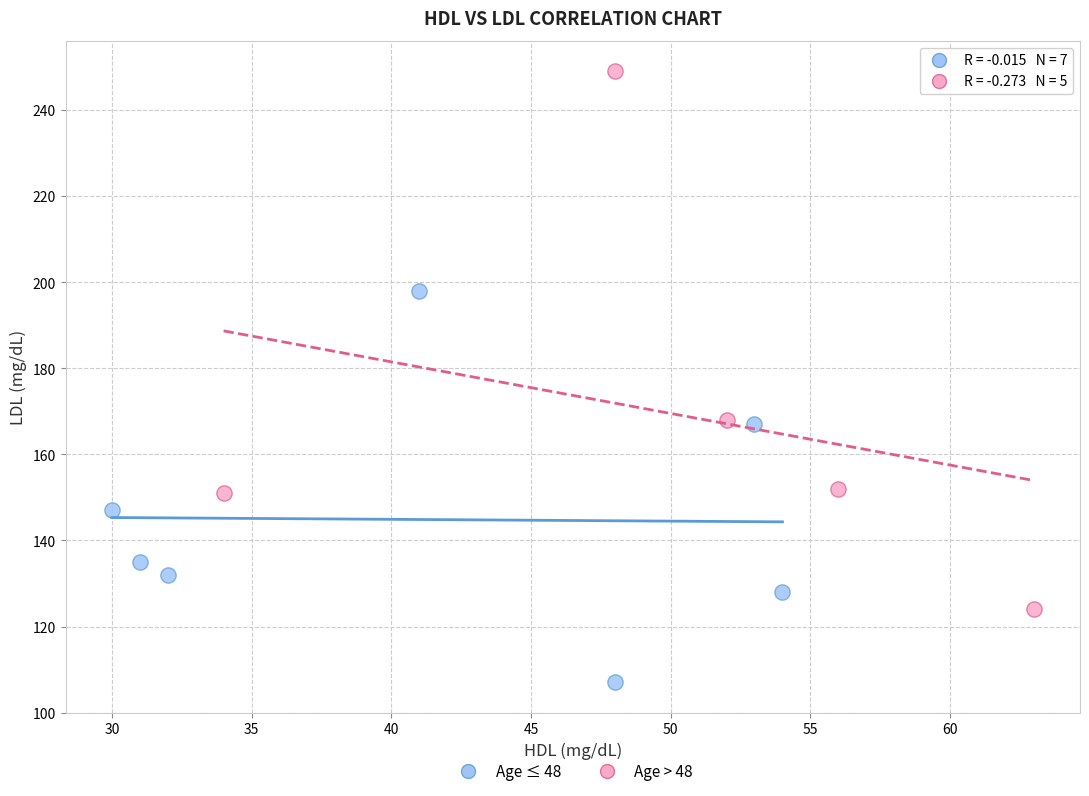

Which series has the widest spread of Y values?

Age > 48